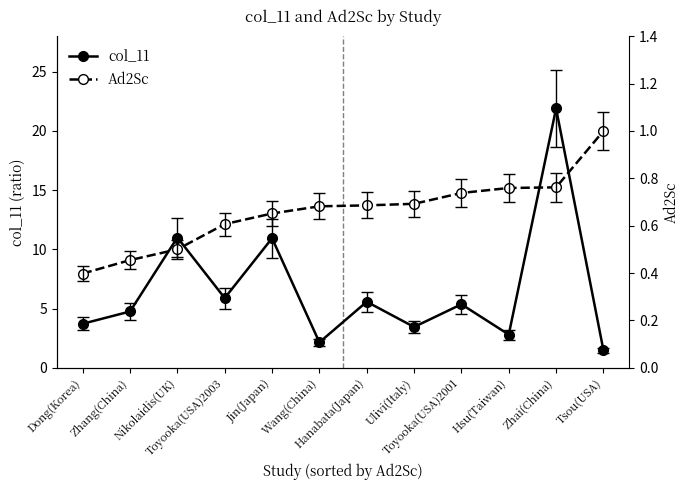

The value of col_11 at Ulivi(Italy) is 3.4. True or false?

True